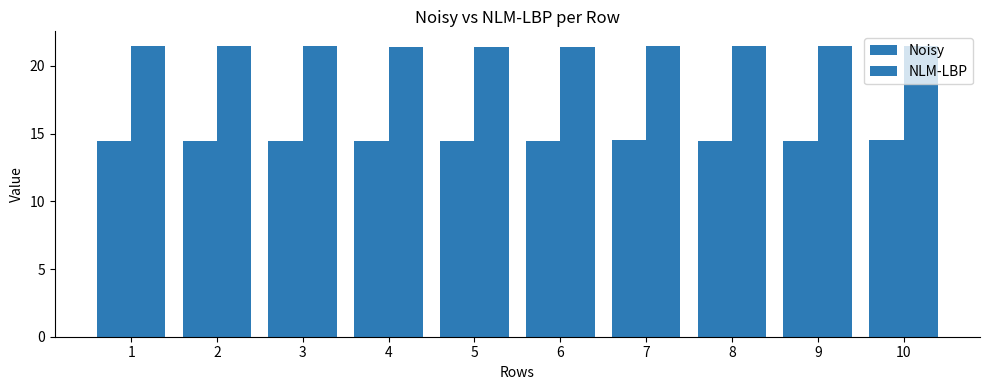

What is the value of the NLM-LBP bar at the 3rd from the left?

21.4